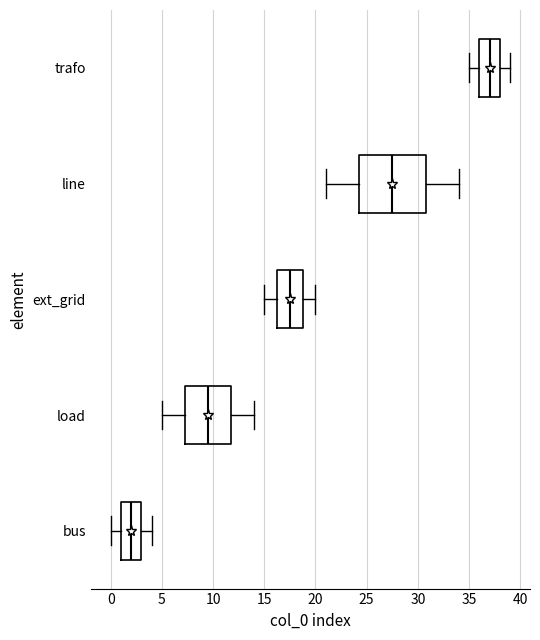

Where does the median line of the box for load sit on the x-axis? The values are not printed on the chart, so give them approximately, as read against the axis.

9.5